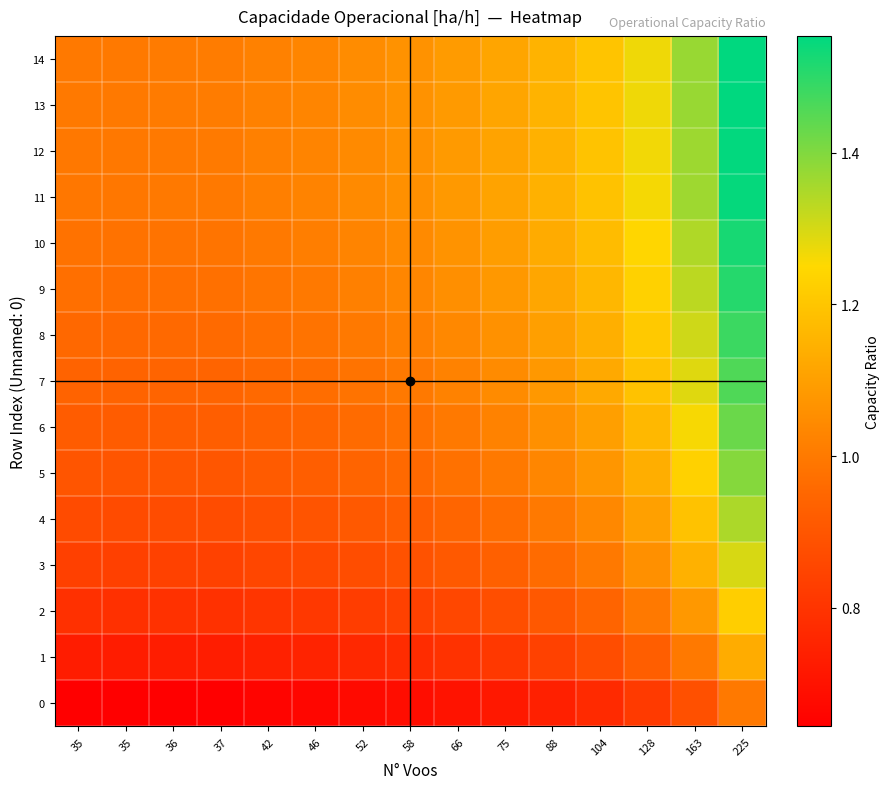

How many distinct data groups are displayed?

15